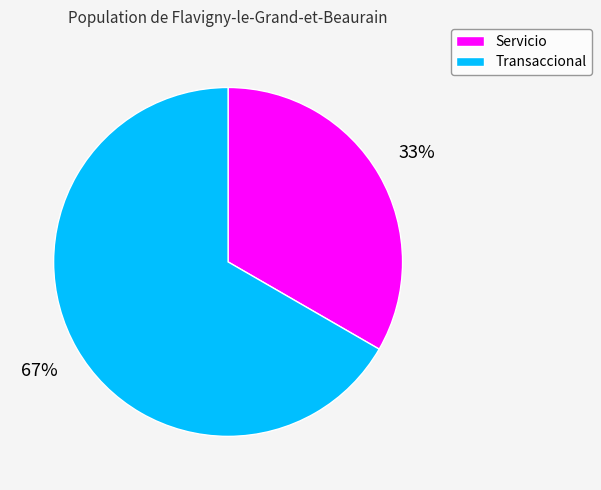

To the nearest percent, what is the combined percentage of Servicio and Transaccional?

100%